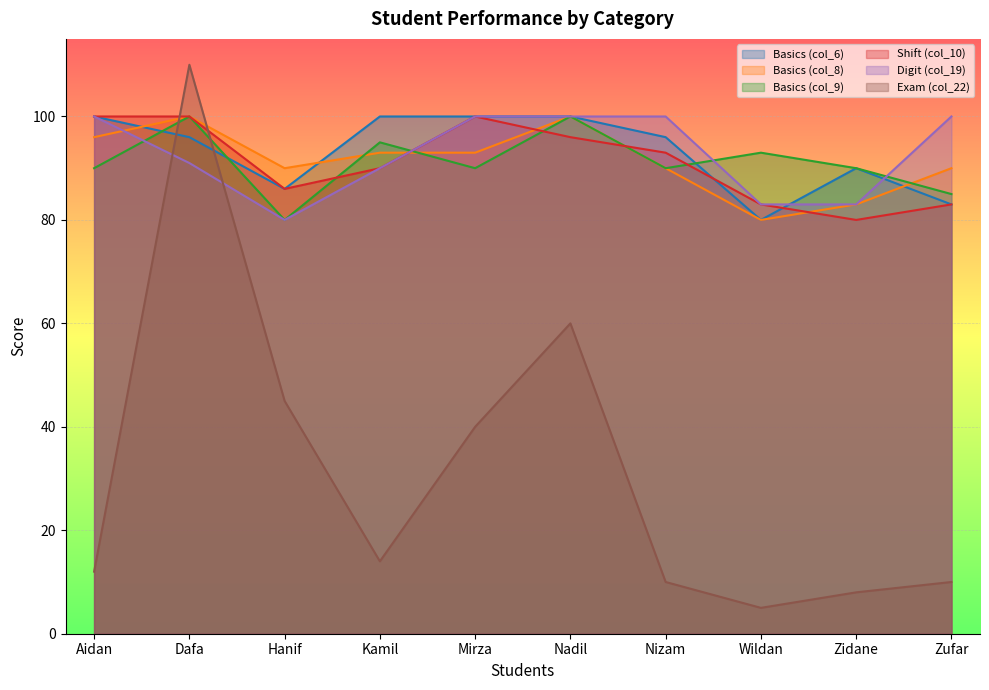

What is the maximum value shown in the chart?

110